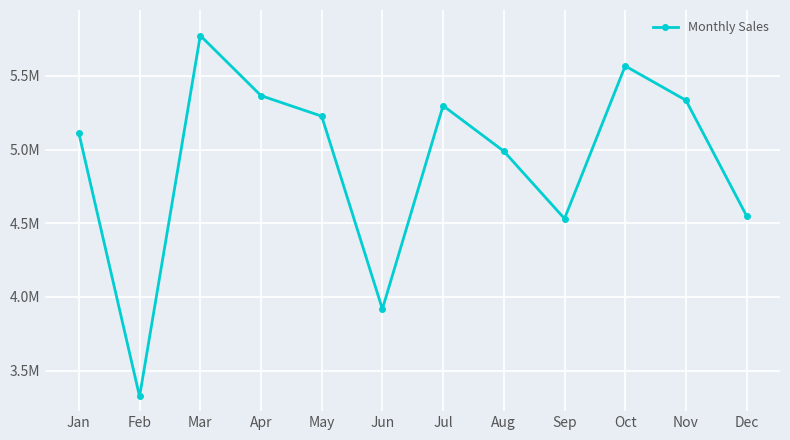

Where is the data nearest to the value 4549545?

Dec